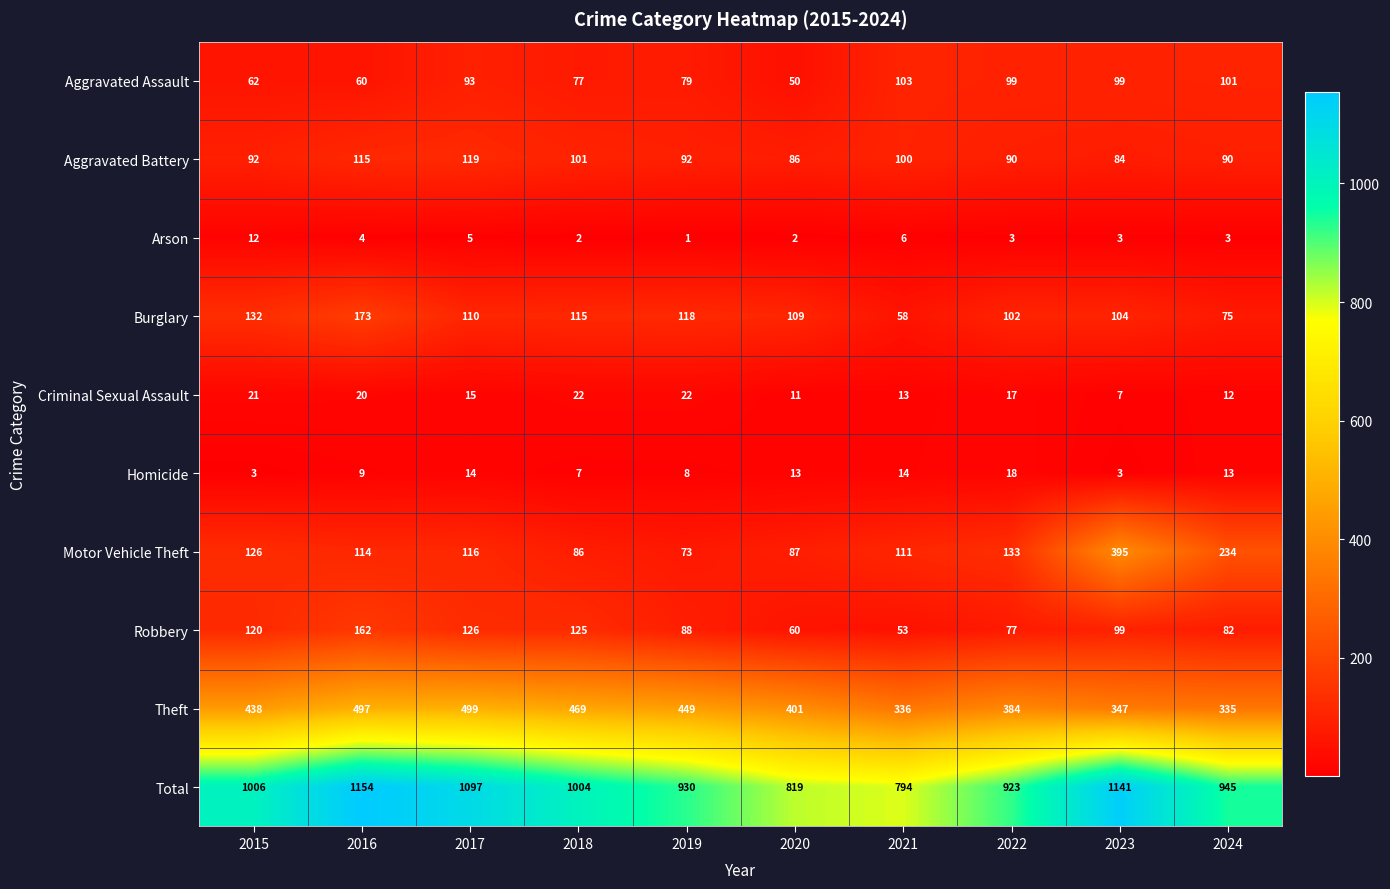

What is the total value across all series at 2016?

2308